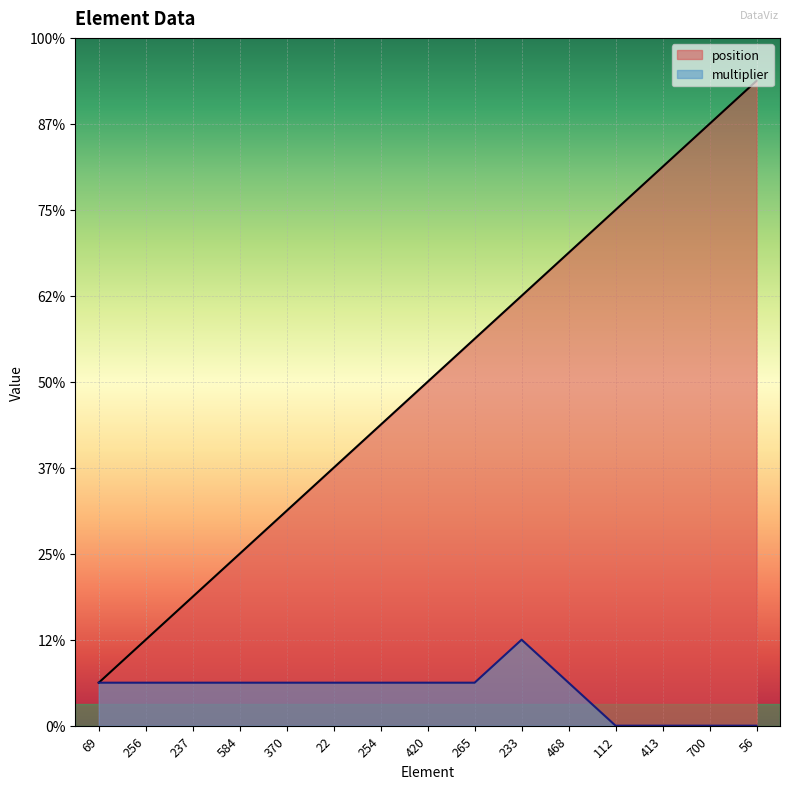

What is the total value across all series at 256?

3